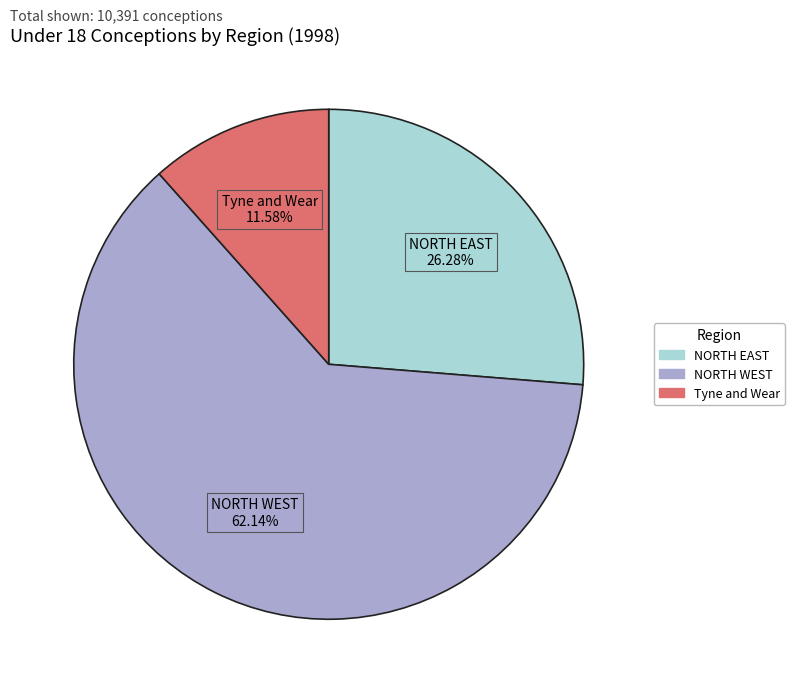

To the nearest percent, what is the difference between the largest and smallest slice percentages?

51%